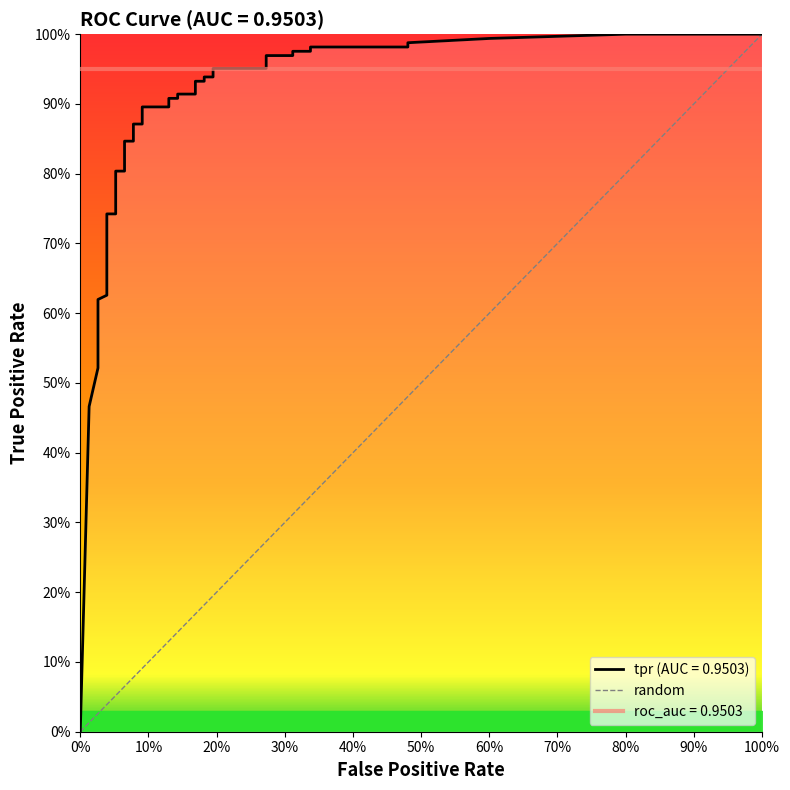

Count the values in the range 0 to 1.

2